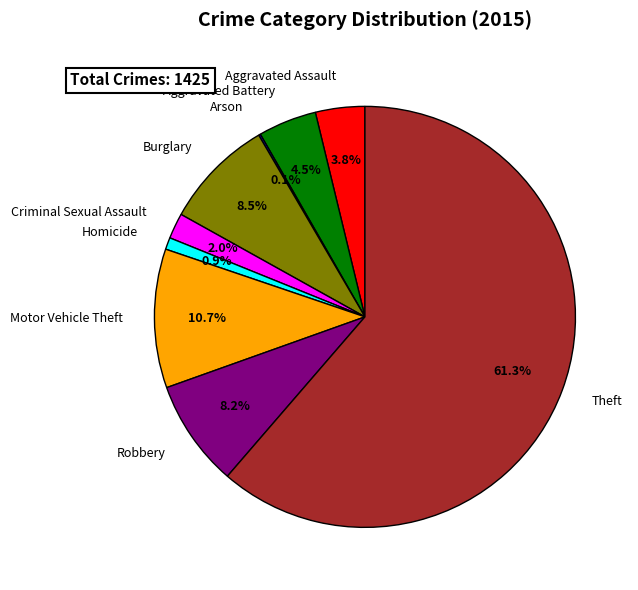

The Aggravated Assault slice represents 12% of the pie. True or false?

False